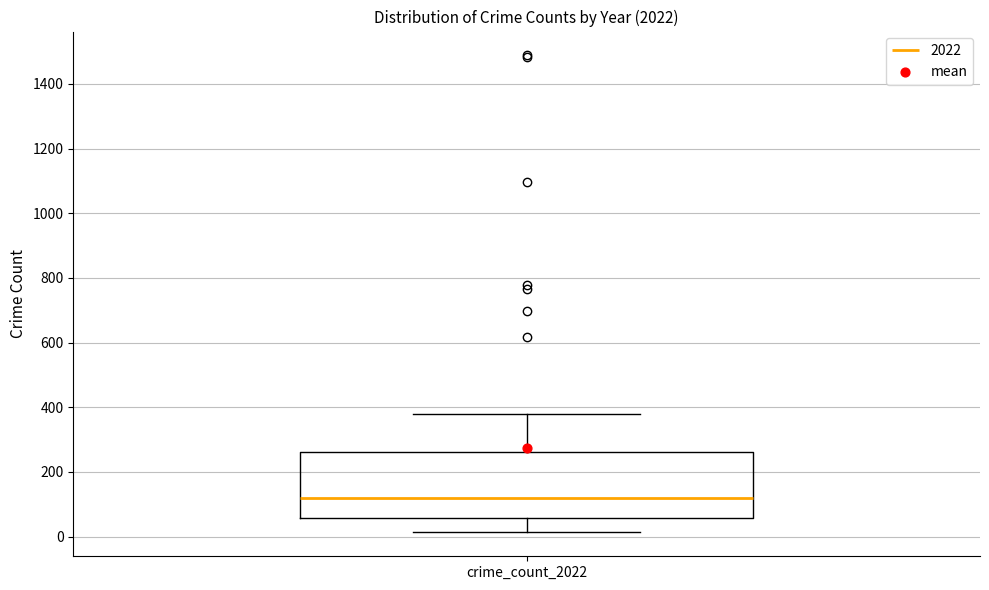

Transcribe this box plot: give where the median line is, the range the box spans, and where the two whiskers end, as read against the y-axis. The values are not printed on the chart, so give them approximately, as read against the axis.

median 120, box 60 to 260, whiskers 20 to 380